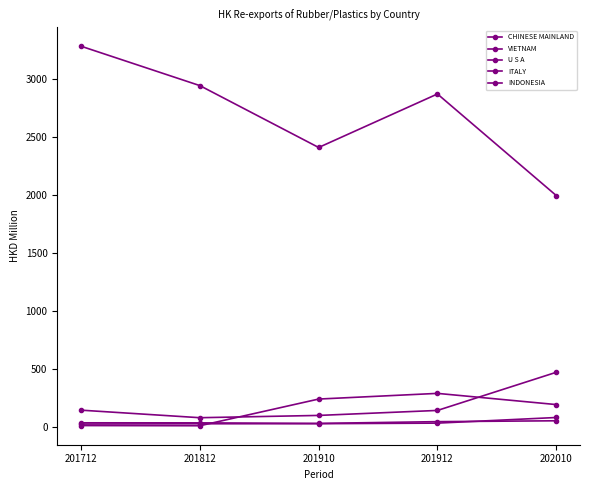

Where does the INDONESIA series first go above 34?

201712